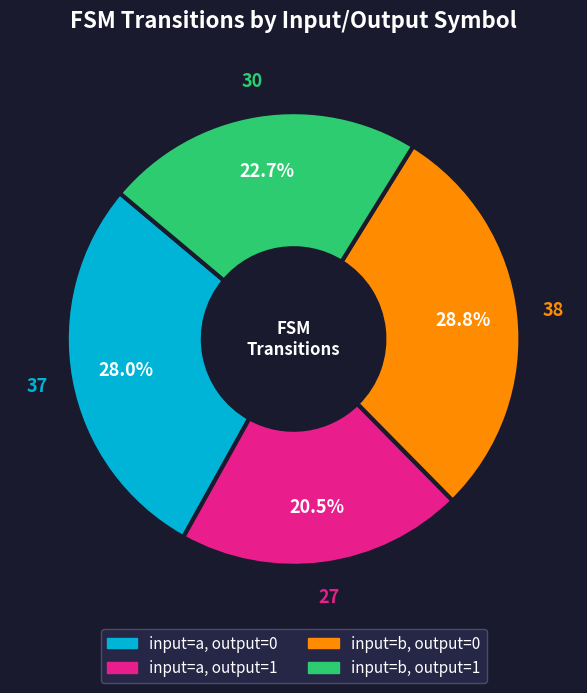

How many segments does this pie chart have?

4